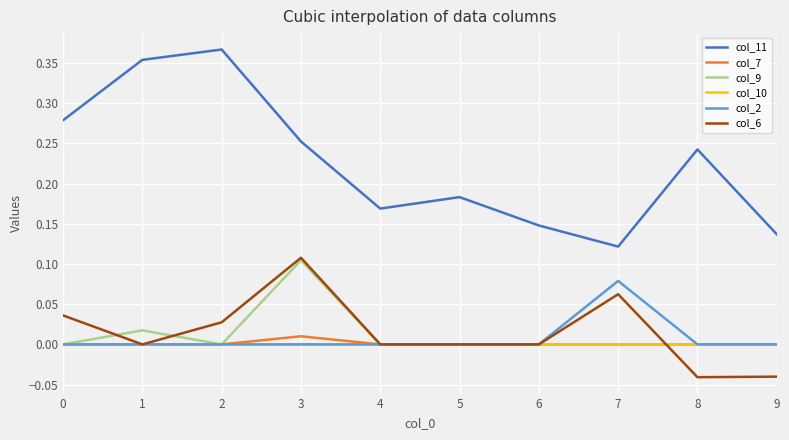

Count the col_11 values in the range 0 to 1.

10